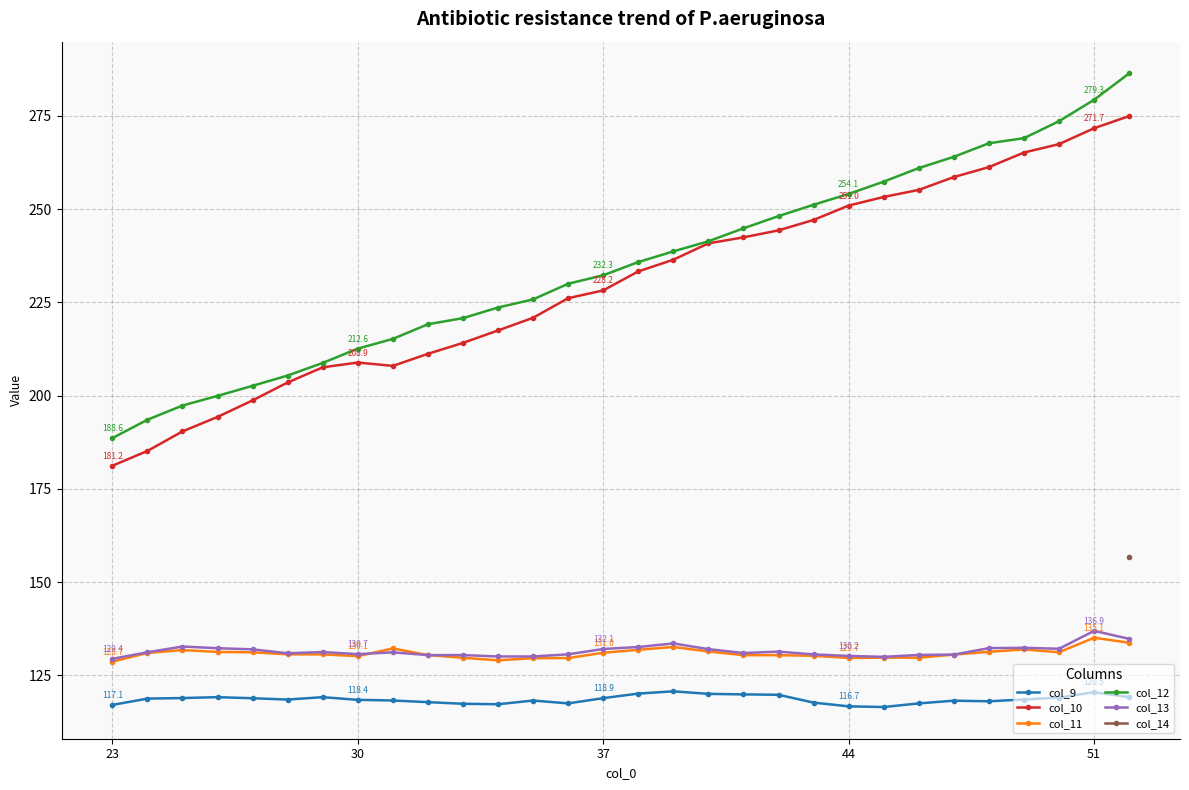

True or false: col_9 and col_11 cross at least once.

False